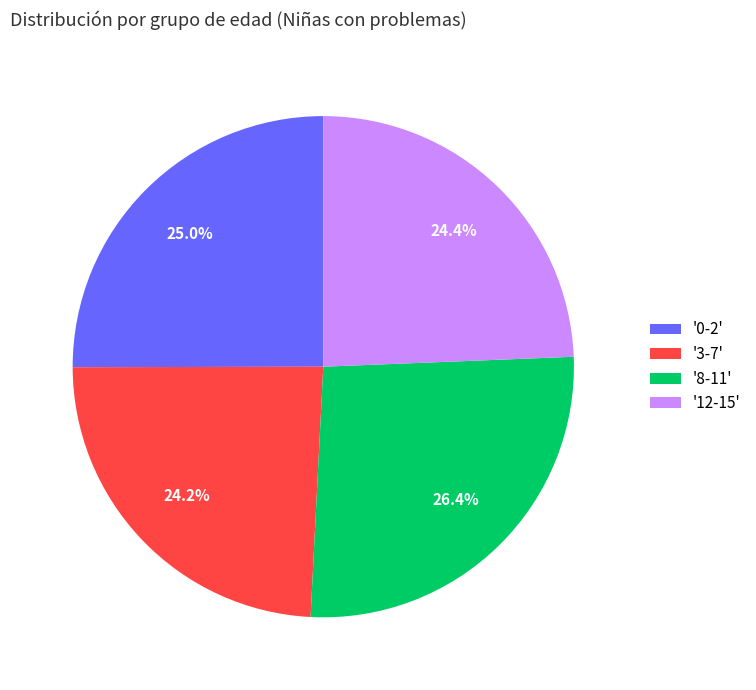

How many slices are in this pie chart?

4